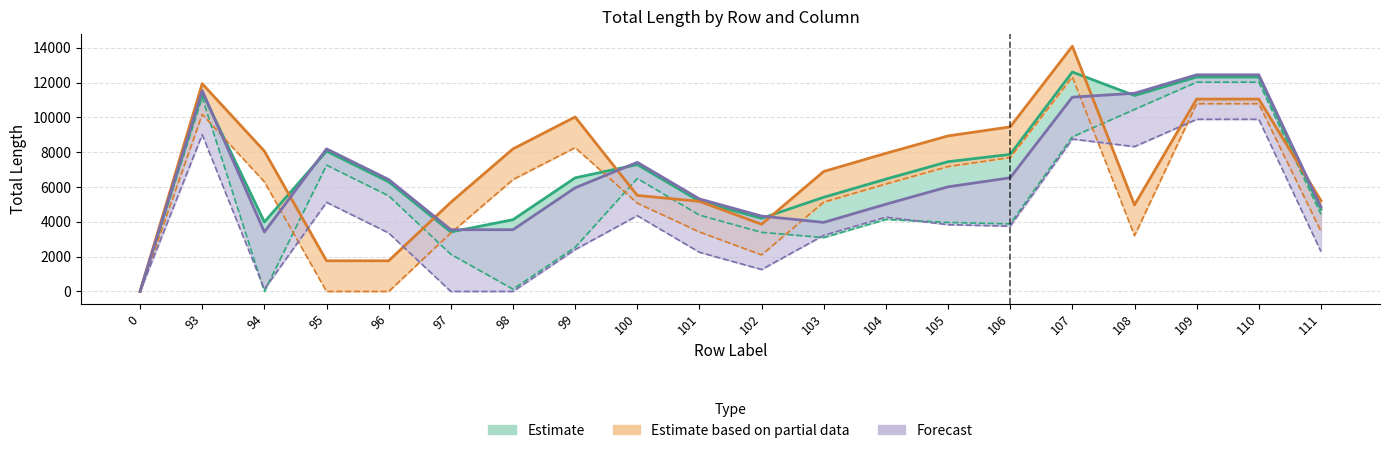

What is the maximum value shown in the chart?

14086.8